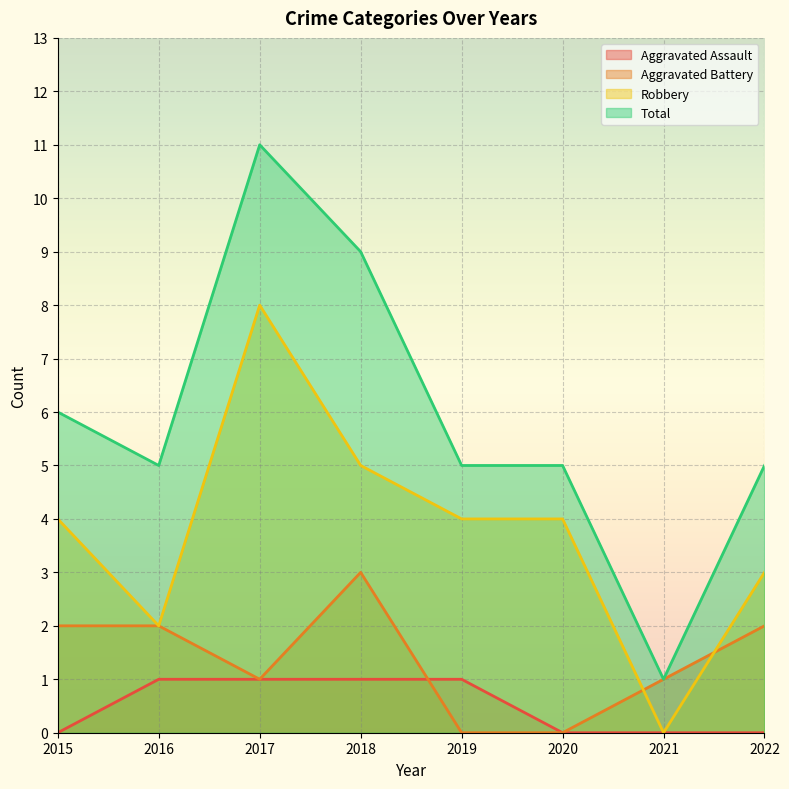

True or false: Robbery and Aggravated Assault cross at least once.

False